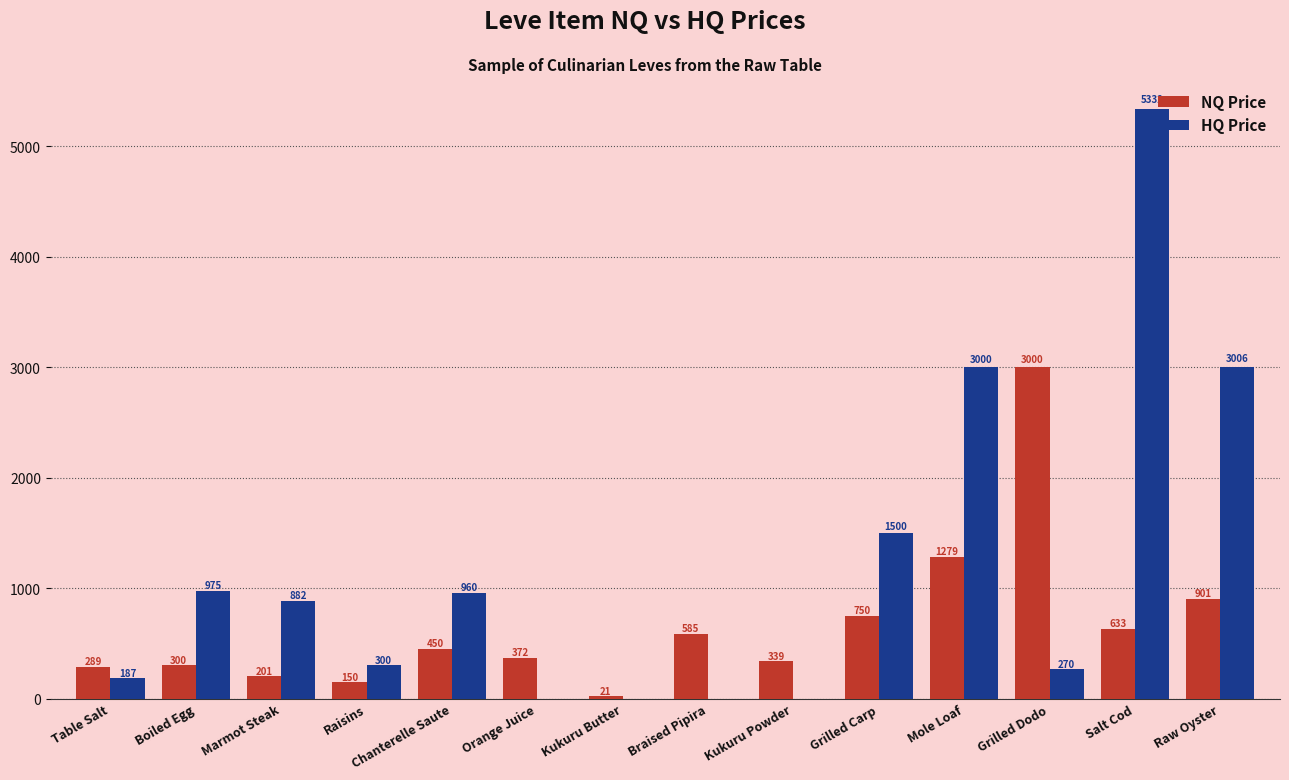

Which category has the highest value across all series?

Salt Cod